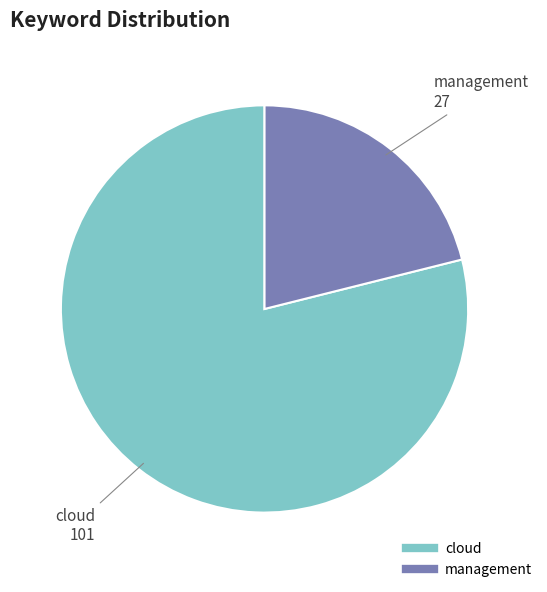

Combined, do cloud and management account for over 50%?

Yes